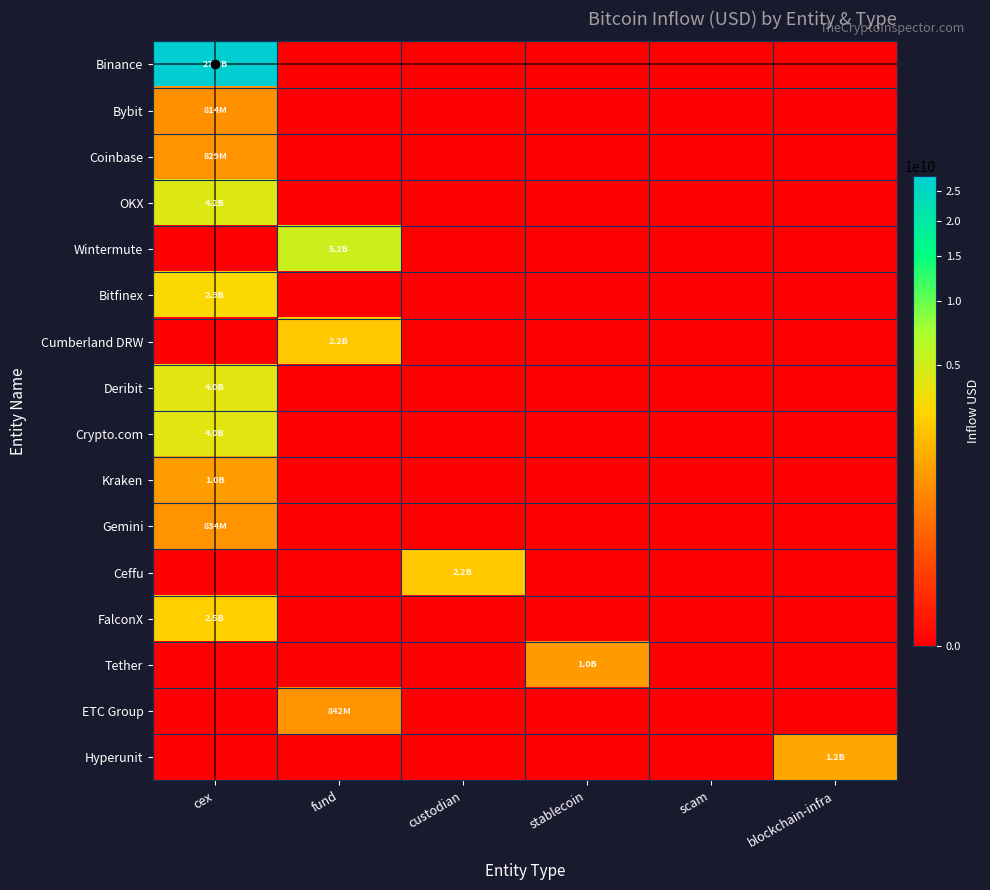

Which series has the largest range (max minus min)?

Binance